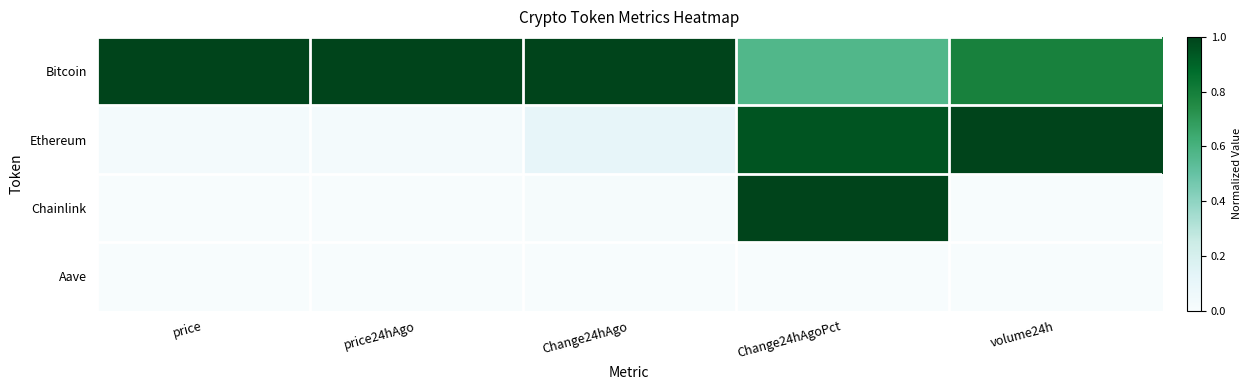

Which series has the largest range (max minus min)?

Chainlink